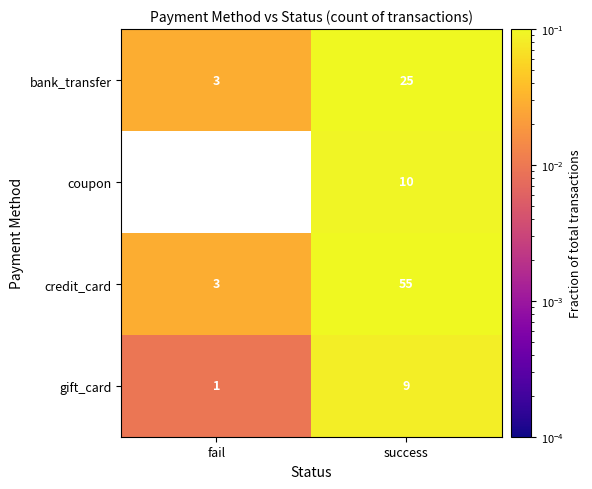

At which label is bank_transfer closest to 14?

fail